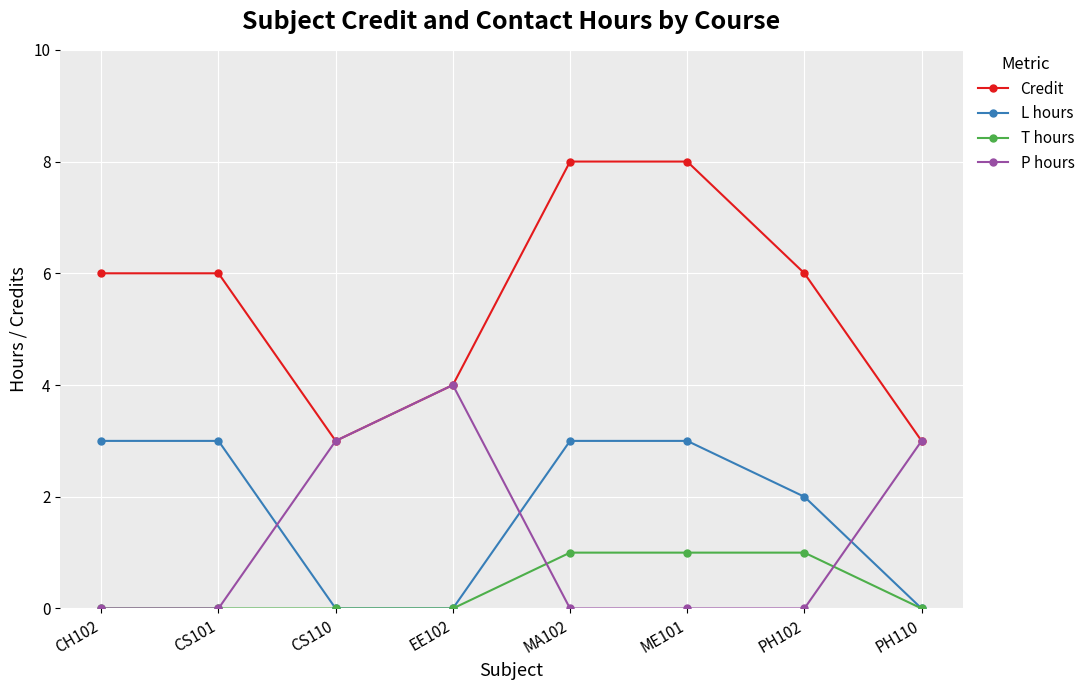

What is the label of the 4th point from the left?

EE102